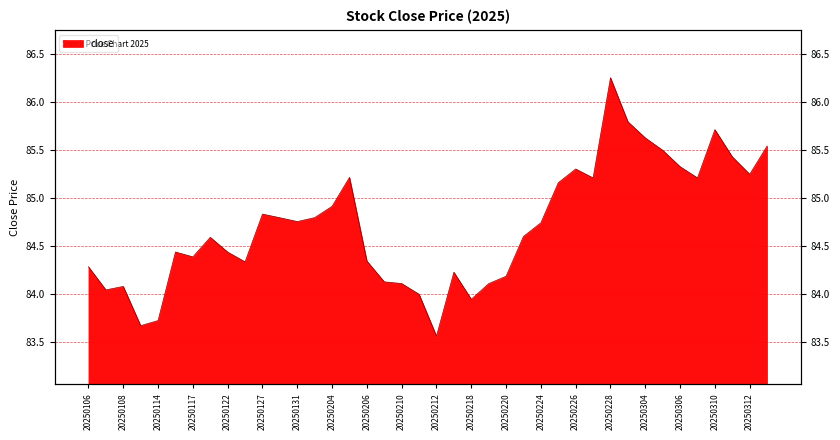

How many points are lower than both their immediate neighbors (excluding endpoints)?

10